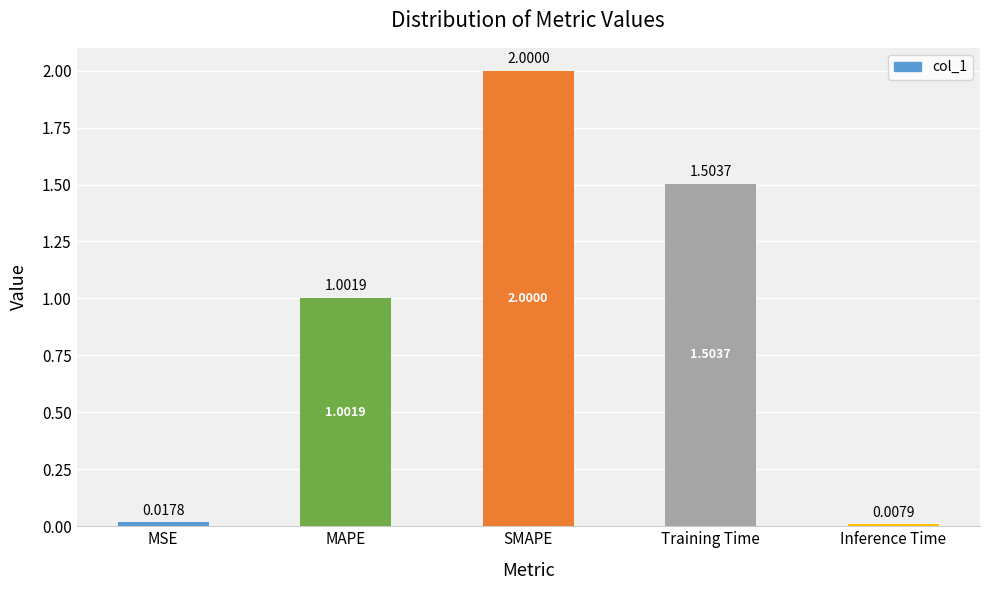

At which category does the chart reach its minimum across all series?

Inference Time